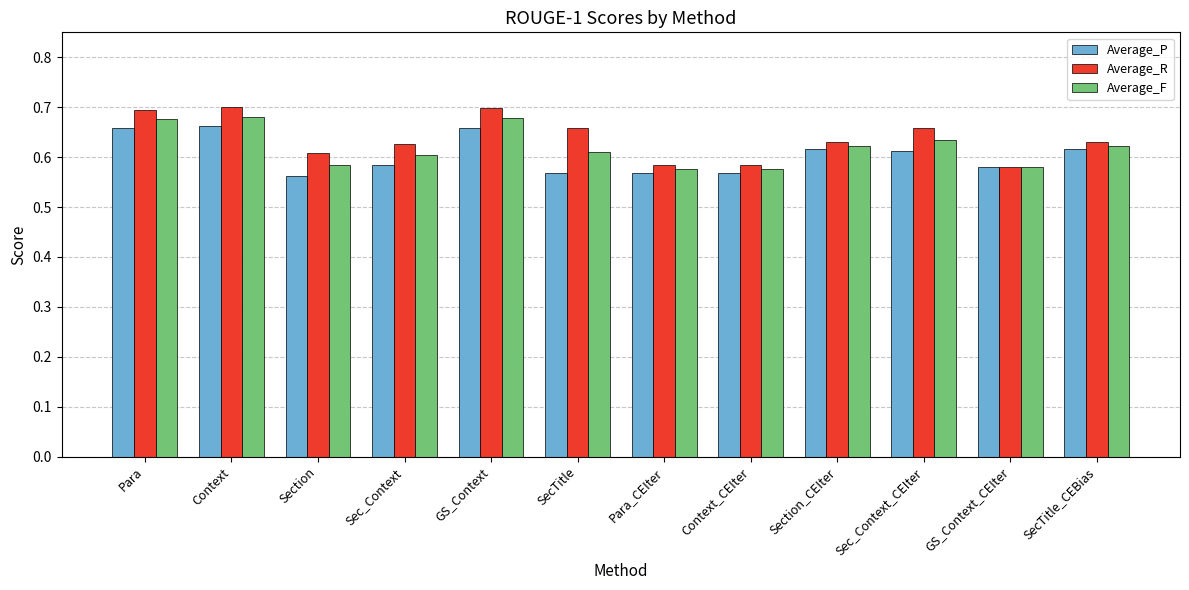

Is it true that Average_F equals 1.0 at Para_CEIter?

False